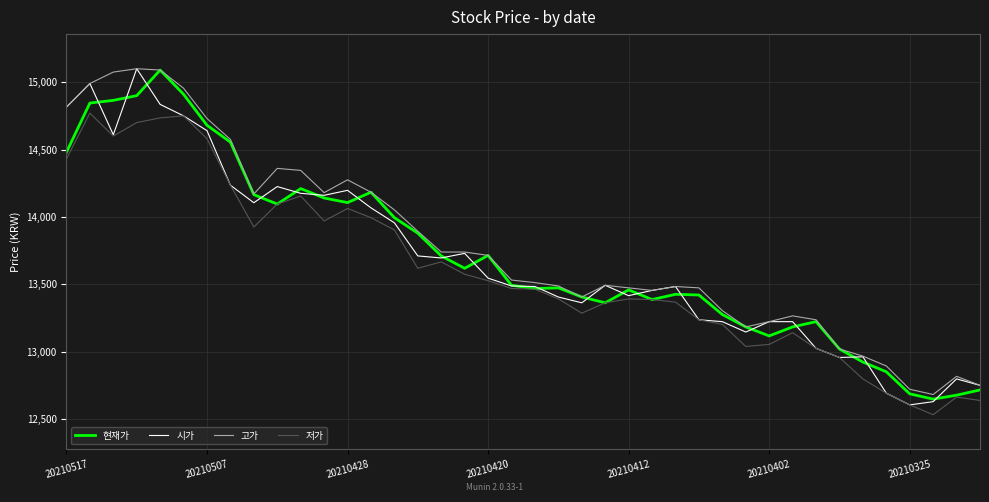

What is the maximum value for 시가?

15100